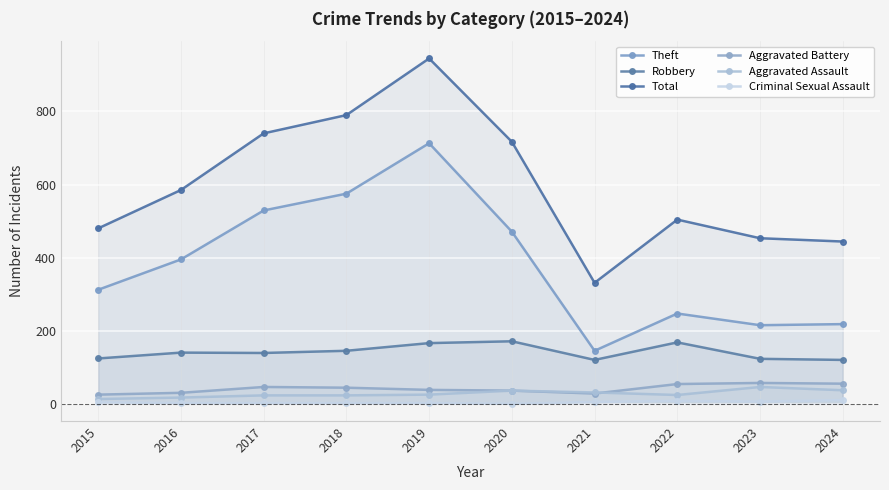

At which category is the sum across all series the highest?

2019